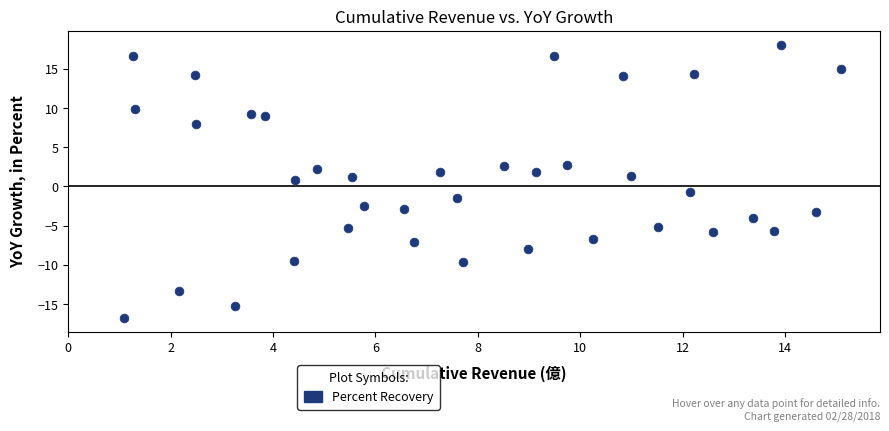

What is the range of X values (max minus min)?

14.0